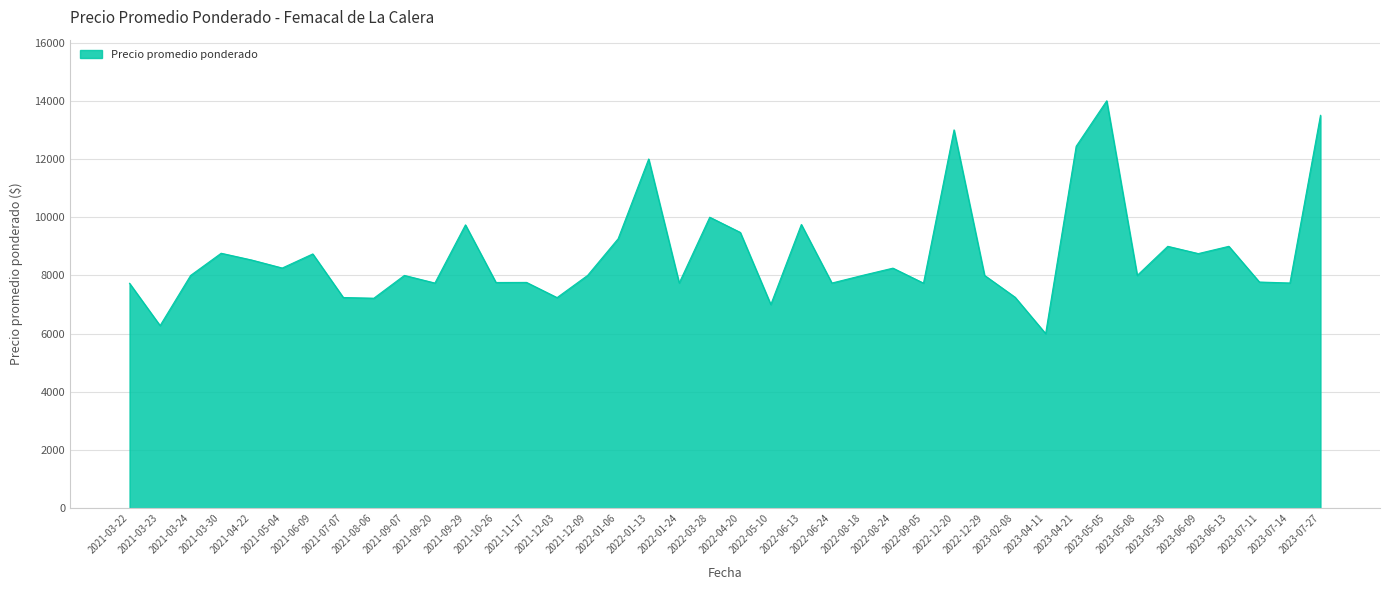

Where is the data nearest to the value 10000?

2022-03-28